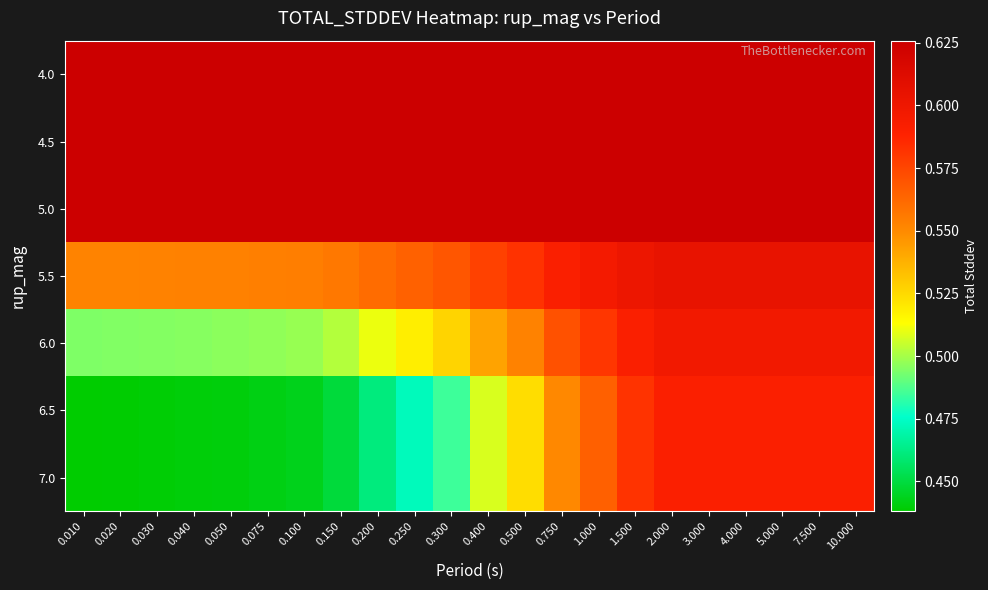

What is the difference between the highest and lowest values at 0.400?

0.1